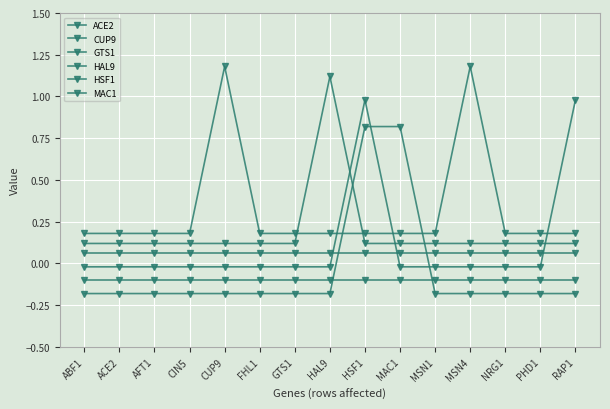

How many lines are shown in the chart?

6